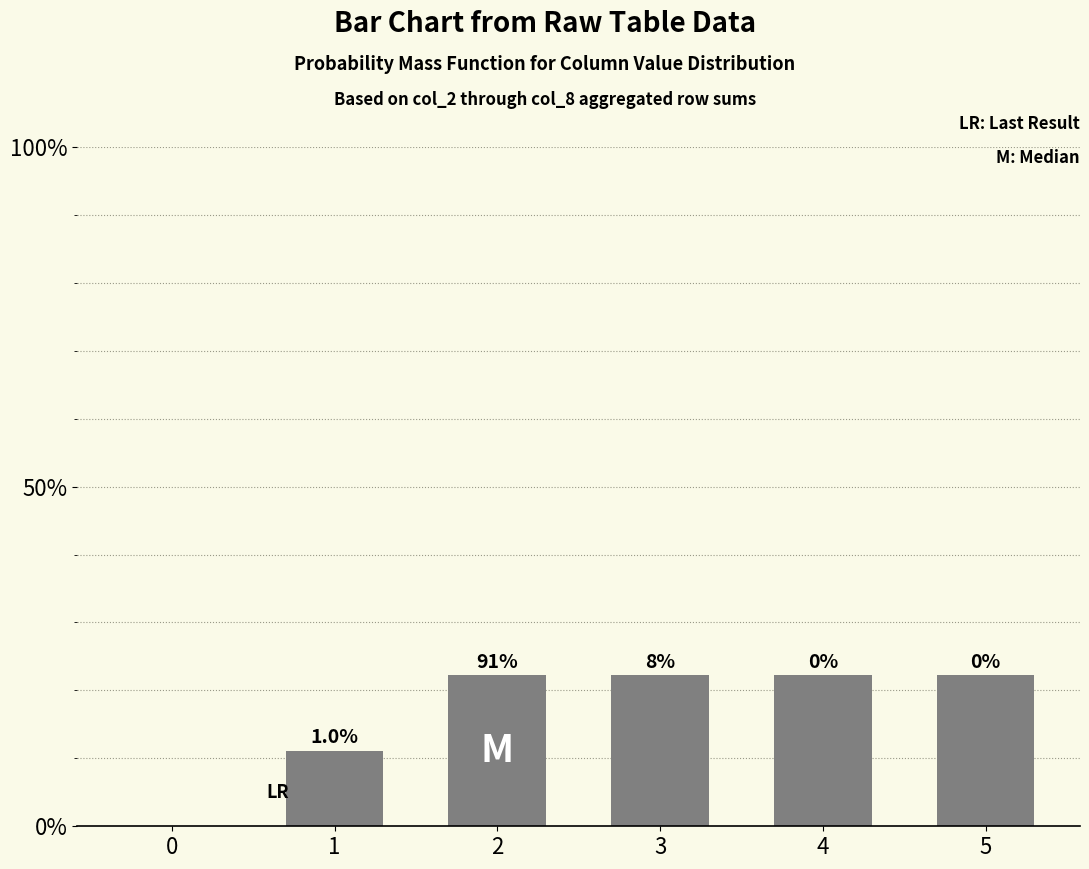

The value at 2 is 34.7. True or false?

False